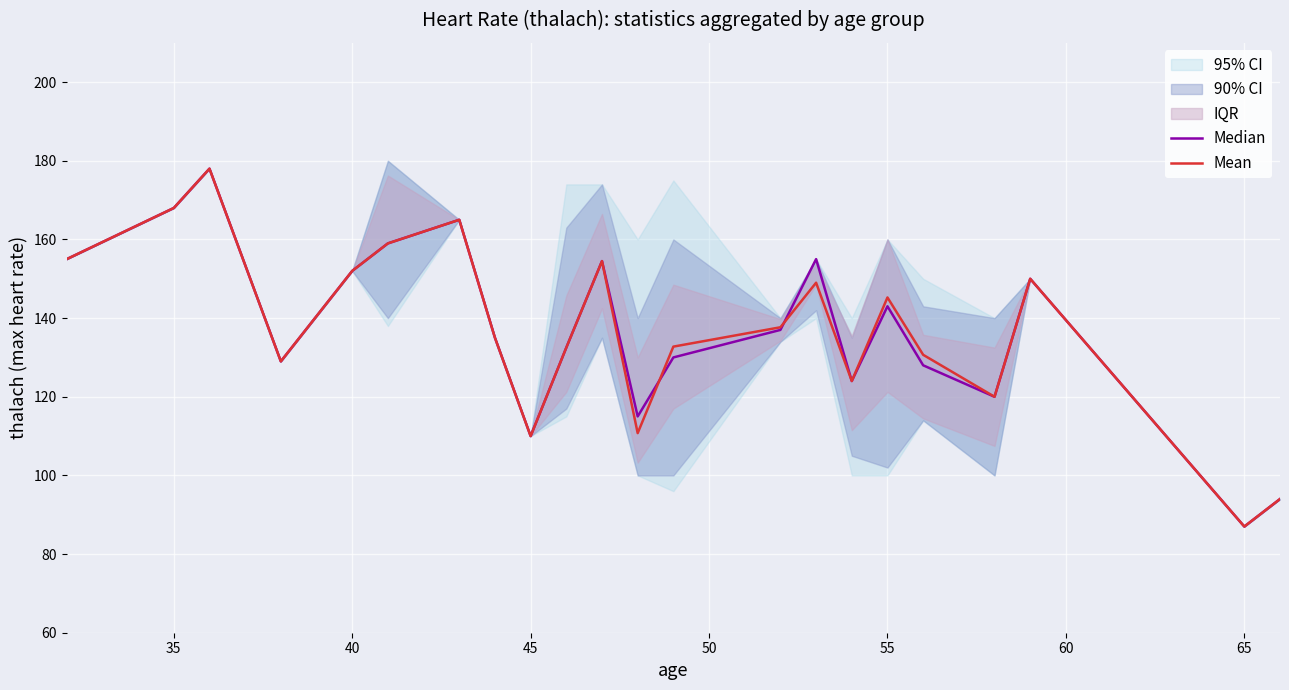

Read the Mean value at 55.

145.2